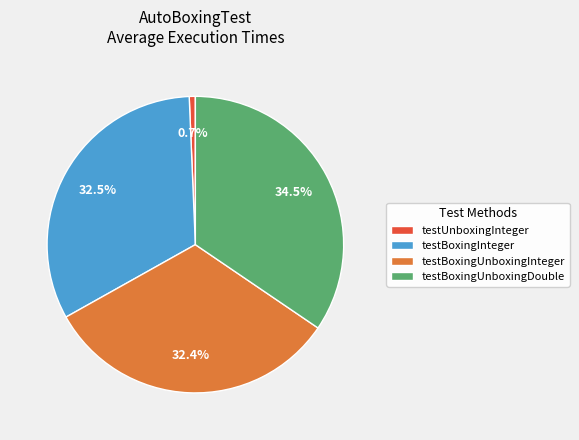

Combined, do testBoxingInteger and testBoxingUnboxingInteger account for over 50%?

Yes